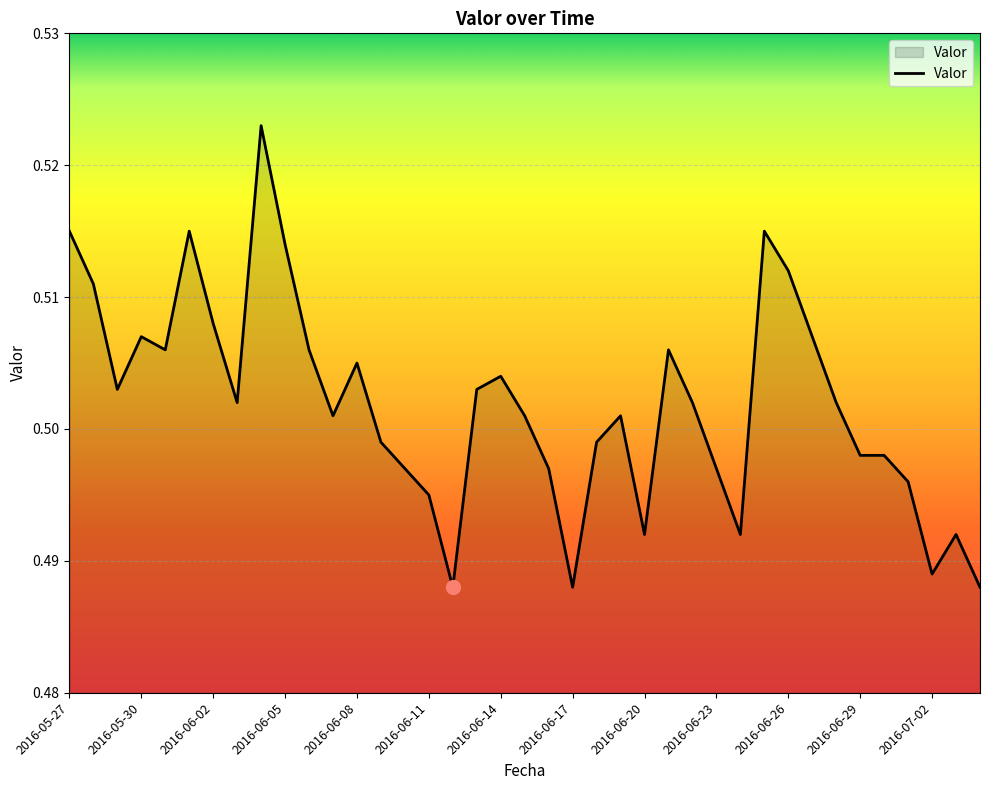

Which category has the lowest value across all series?

2016-06-12